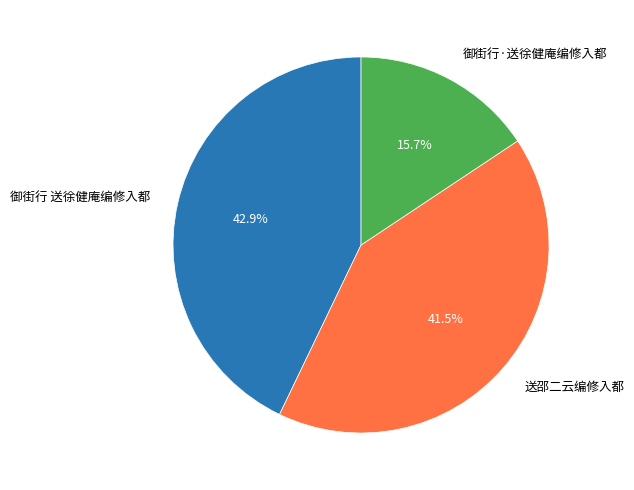

What is the smallest slice in the pie chart?

御街行·送徐健庵编修入都